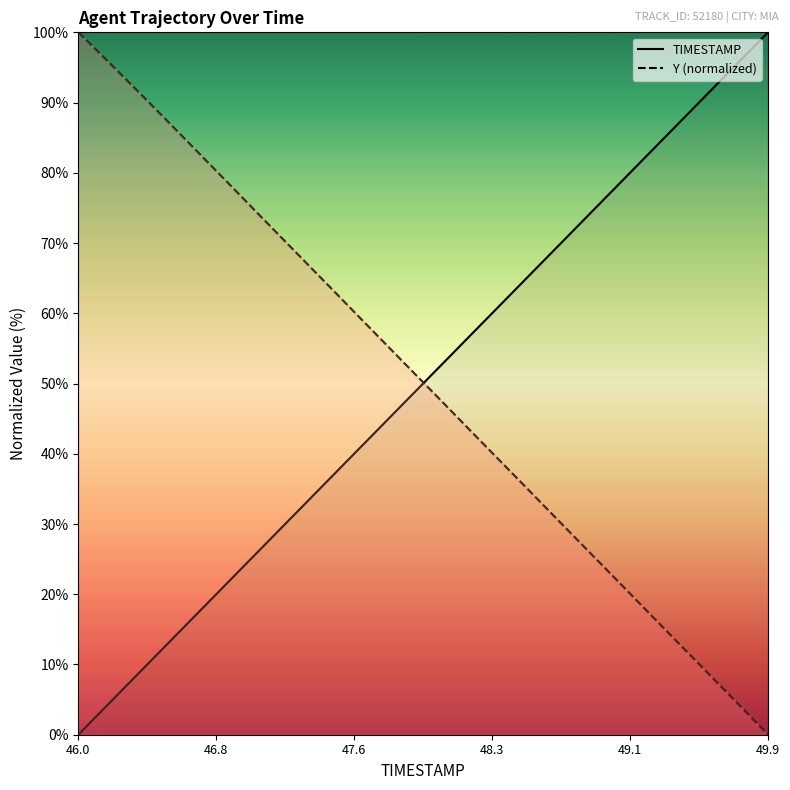

What is the difference between the maximum and minimum values in the TIMESTAMP series?

100.0